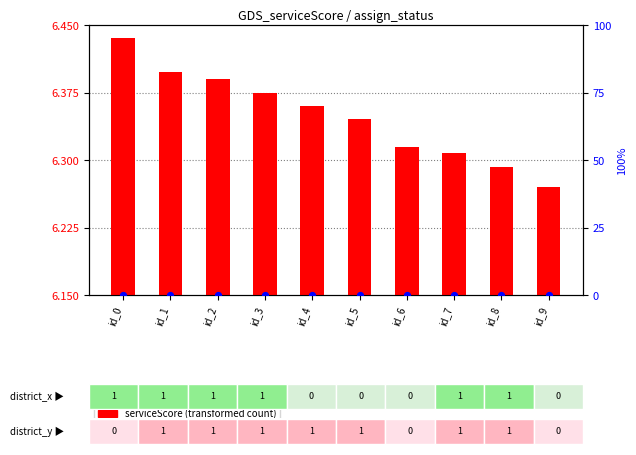

At how many categories does at least one series exceed 0?

10